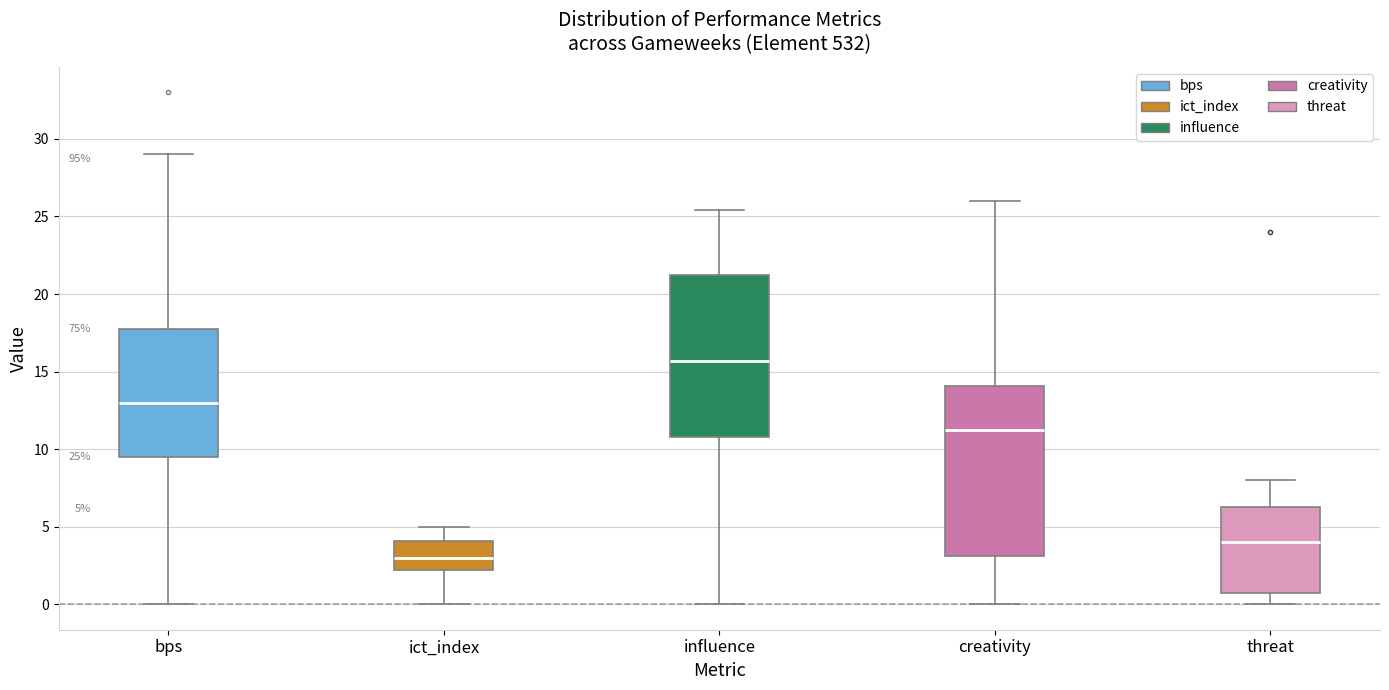

Which box's median line is the highest?

influence